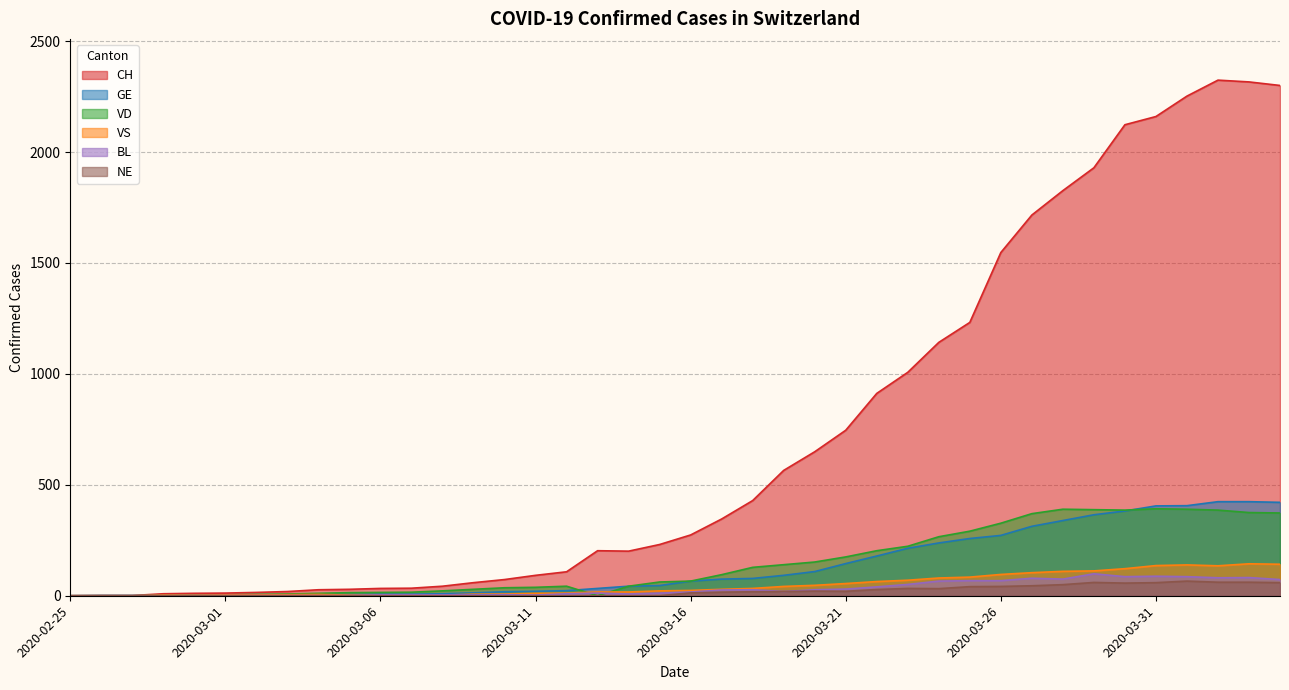

At which label does NE first exceed 13?

2020-03-17